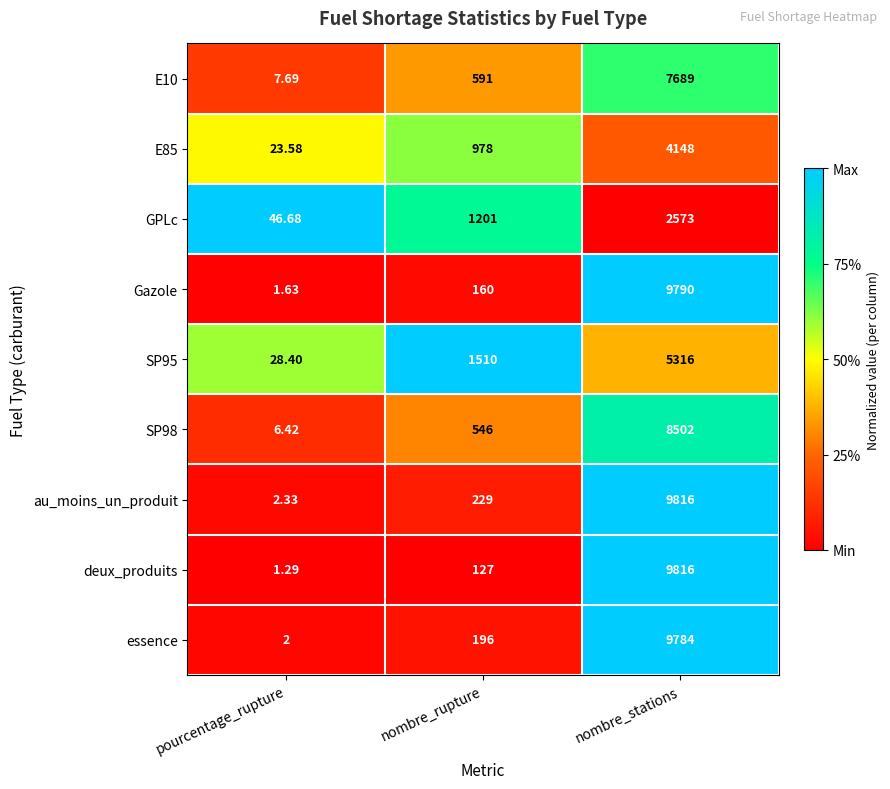

Which series has the largest total across all categories?

au_moins_un_produit